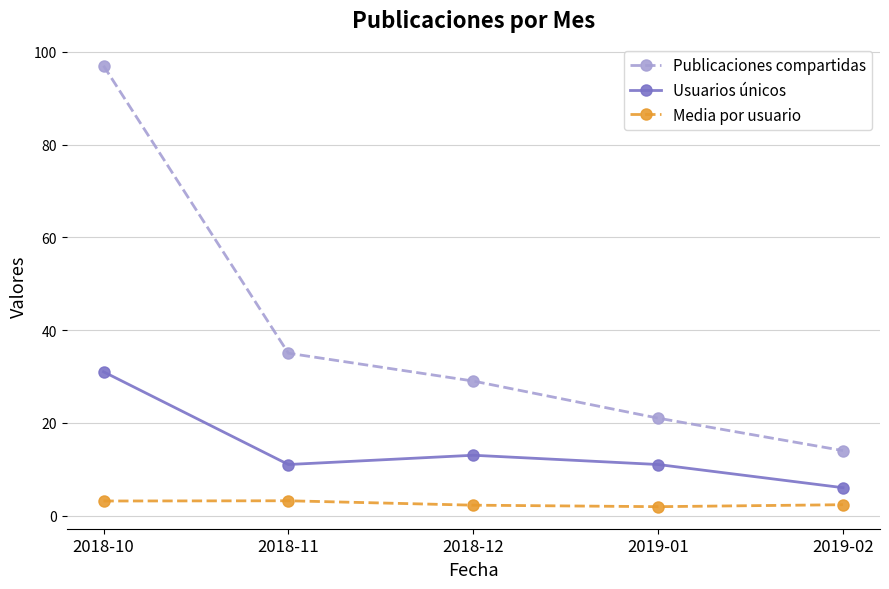

How many lines are shown in the chart?

3